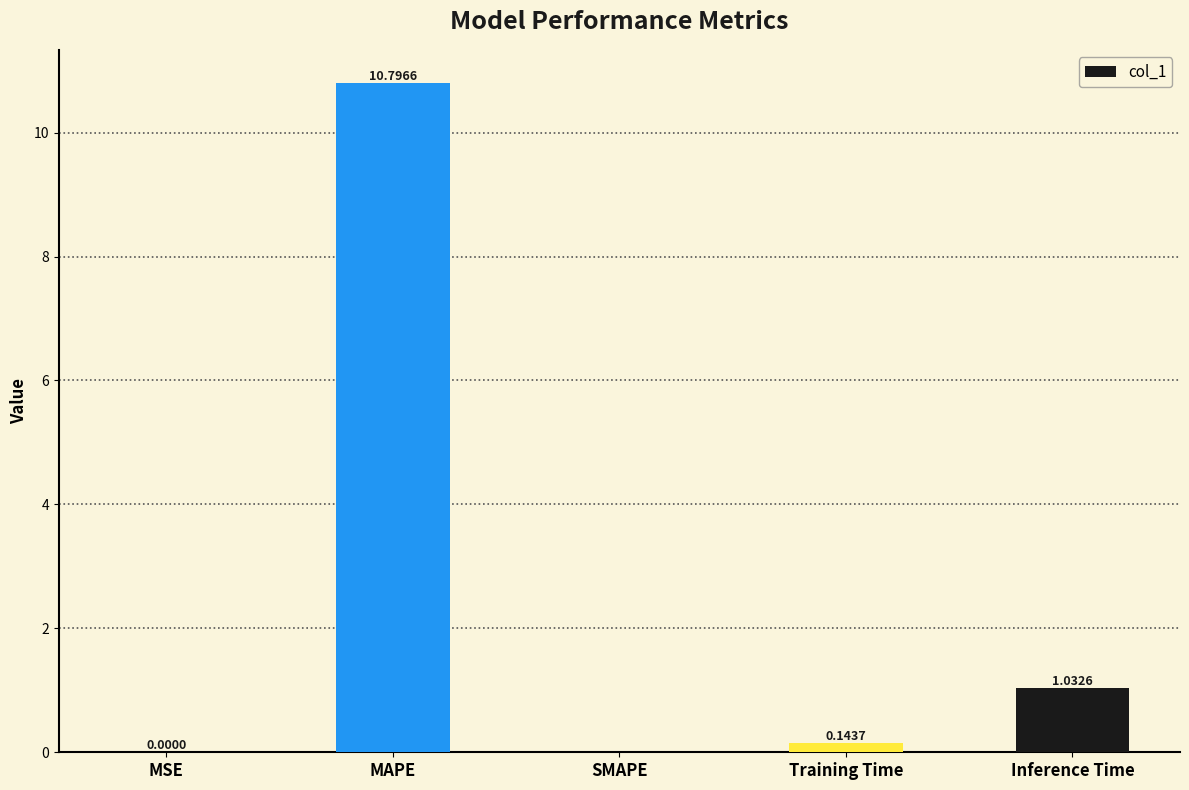

Between Inference Time and SMAPE, which is larger?

Inference Time